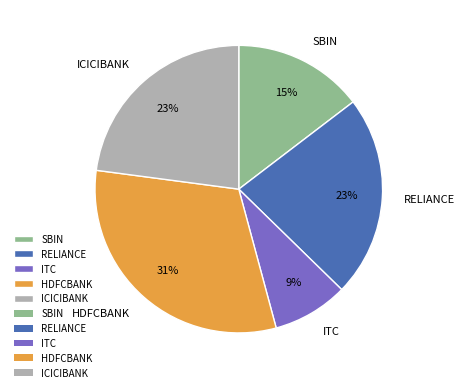

What is the largest slice in the pie chart?

HDFCBANK